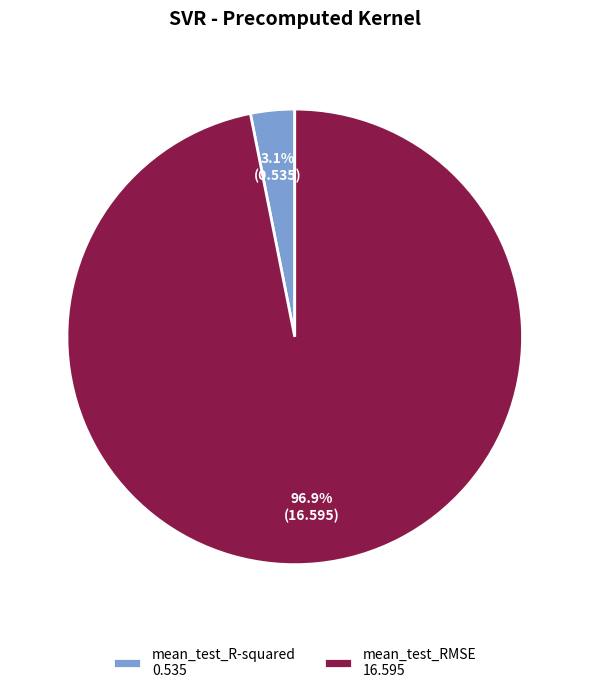

How many segments does this pie chart have?

2